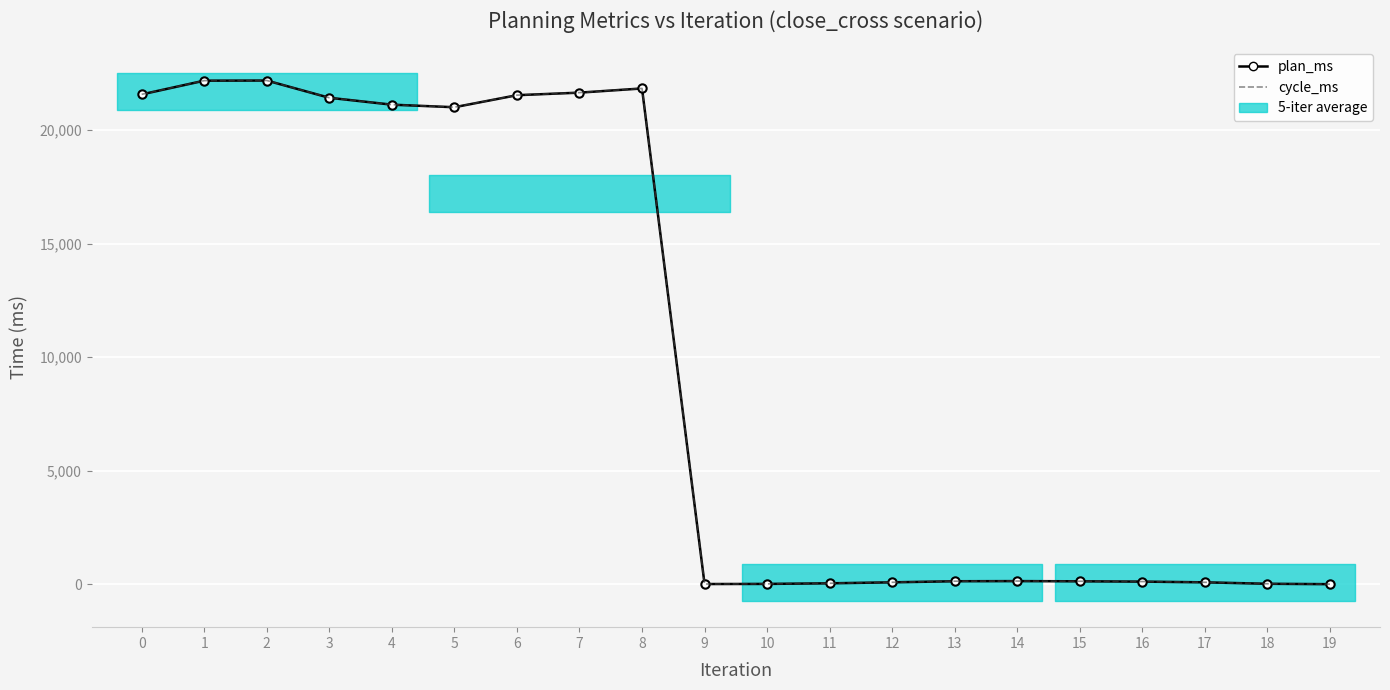

What is the difference between the plan_ms values at 18 and 15?

109.1